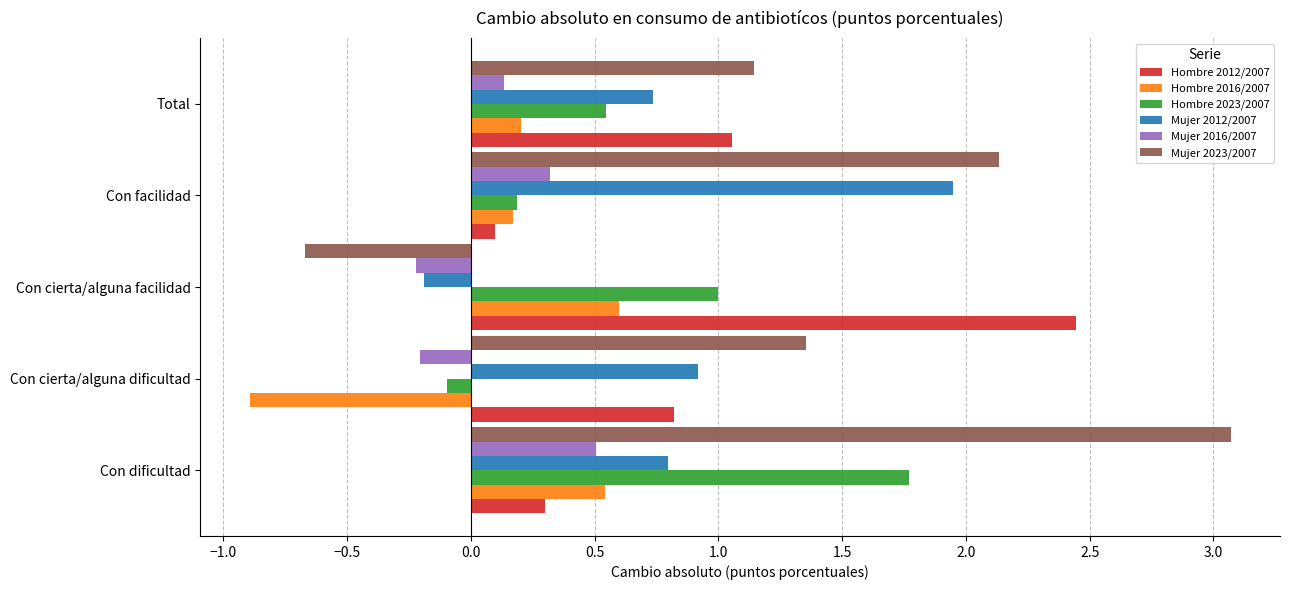

What is the maximum value shown in the chart?

3.1